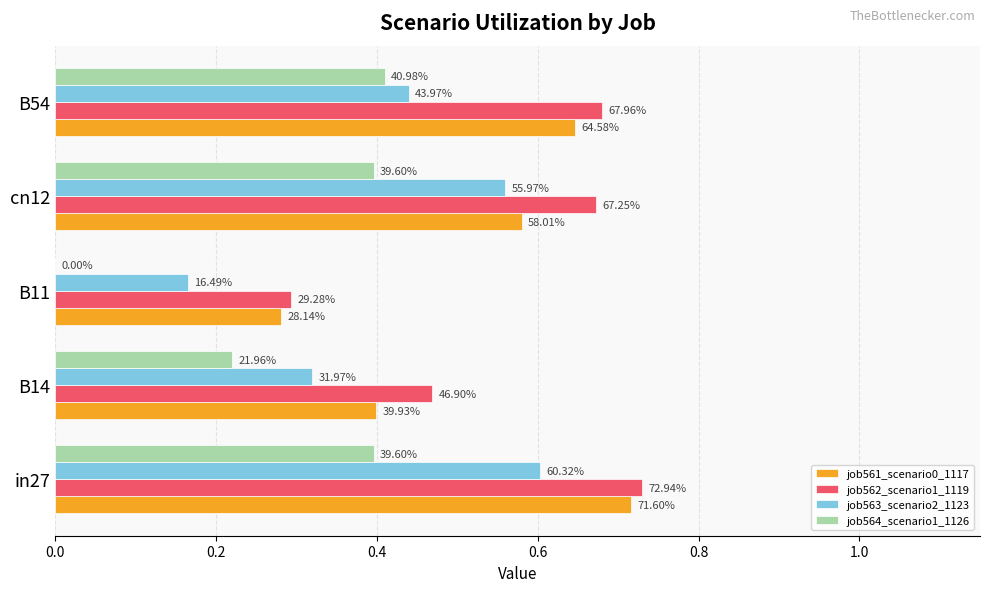

Reading left to right, list all the values displayed in this chart.

job561_scenario0_1117: 0.7	0.4	0.3	0.6	0.6
job562_scenario1_1119: 0.7	0.5	0.3	0.7	0.7
job563_scenario2_1123: 0.6	0.3	0.2	0.6	0.4
job564_scenario1_1126: 0.4	0.2	0.0	0.4	0.4